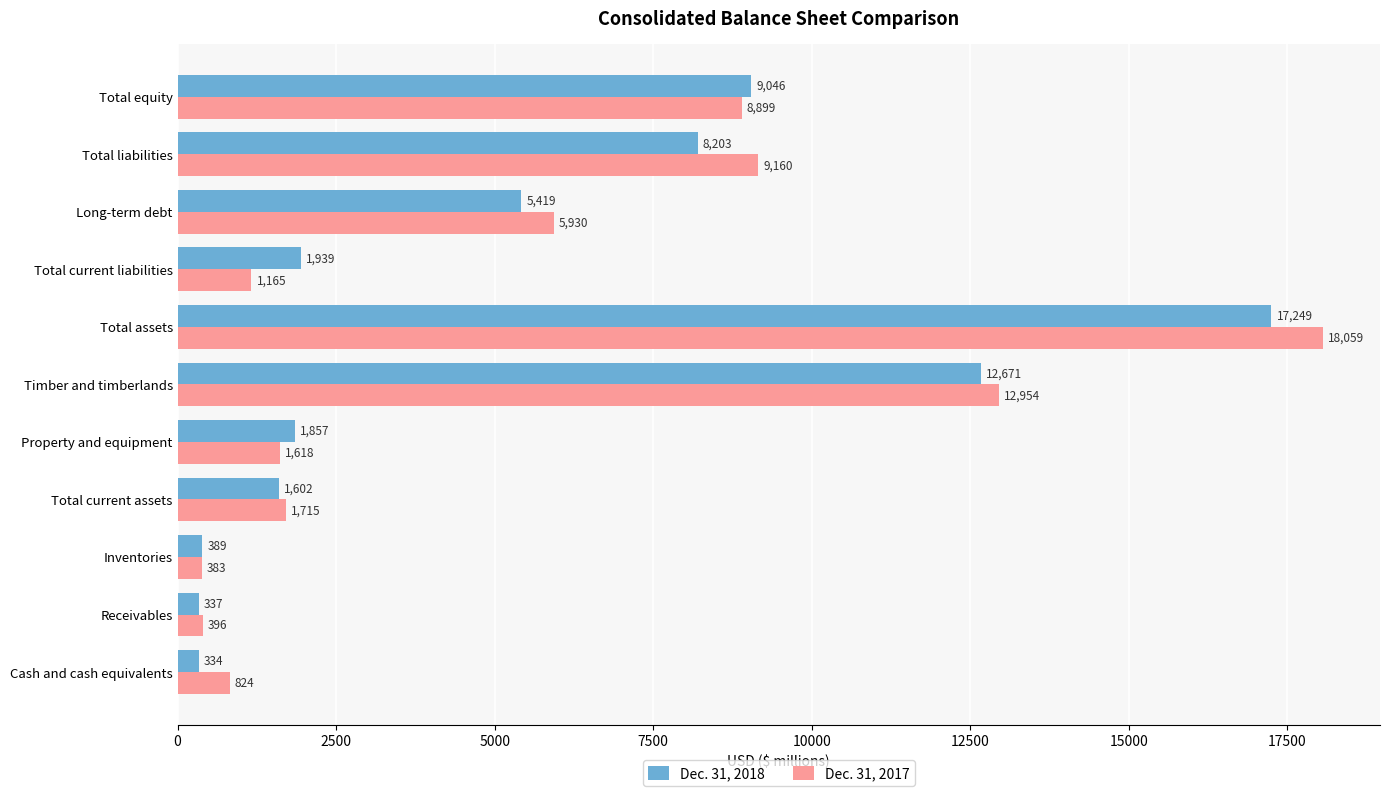

Which series has the largest range (max minus min)?

Dec. 31, 2017